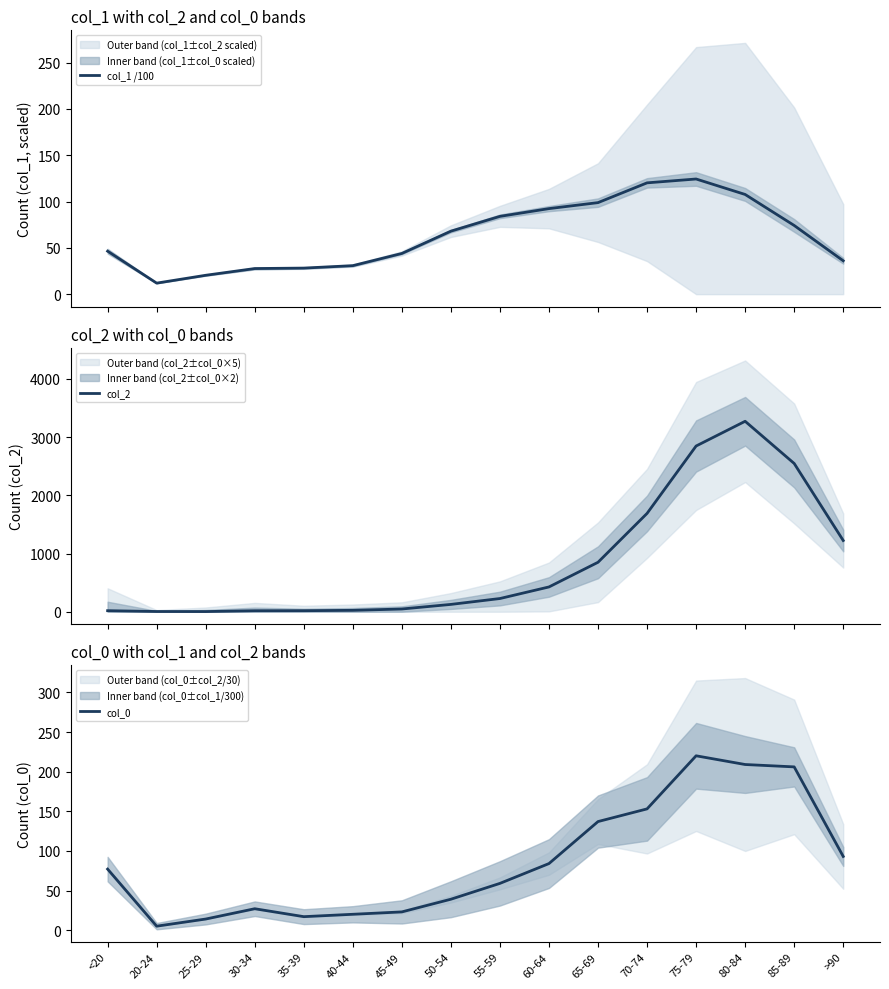

Reading left to right, extract all data points from this chart.

col_1 /100: <20=46.4	20-24=11.9	25-29=20.4	30-34=27.6	35-39=28.1	40-44=30.8	45-49=44.0	50-54=68.0	55-59=84.0	60-64=92.4	65-69=98.8	70-74=120.2	75-79=124.3	80-84=107.6	85-89=74.2	>90=36.0
col_2: <20=18.0	20-24=4.0	25-29=3.0	30-34=17.0	35-39=18.0	40-44=24.0	45-49=47.0	50-54=126.0	55-59=227.0	60-64=426.0	65-69=850.0	70-74=1690.0	75-79=2848.0	80-84=3273.0	85-89=2548.0	>90=1224.0
col_0: <20=77.0	20-24=5.0	25-29=14.0	30-34=27.0	35-39=17.0	40-44=20.0	45-49=23.0	50-54=39.0	55-59=59.0	60-64=84.0	65-69=137.0	70-74=153.0	75-79=220.0	80-84=209.0	85-89=206.0	>90=93.0